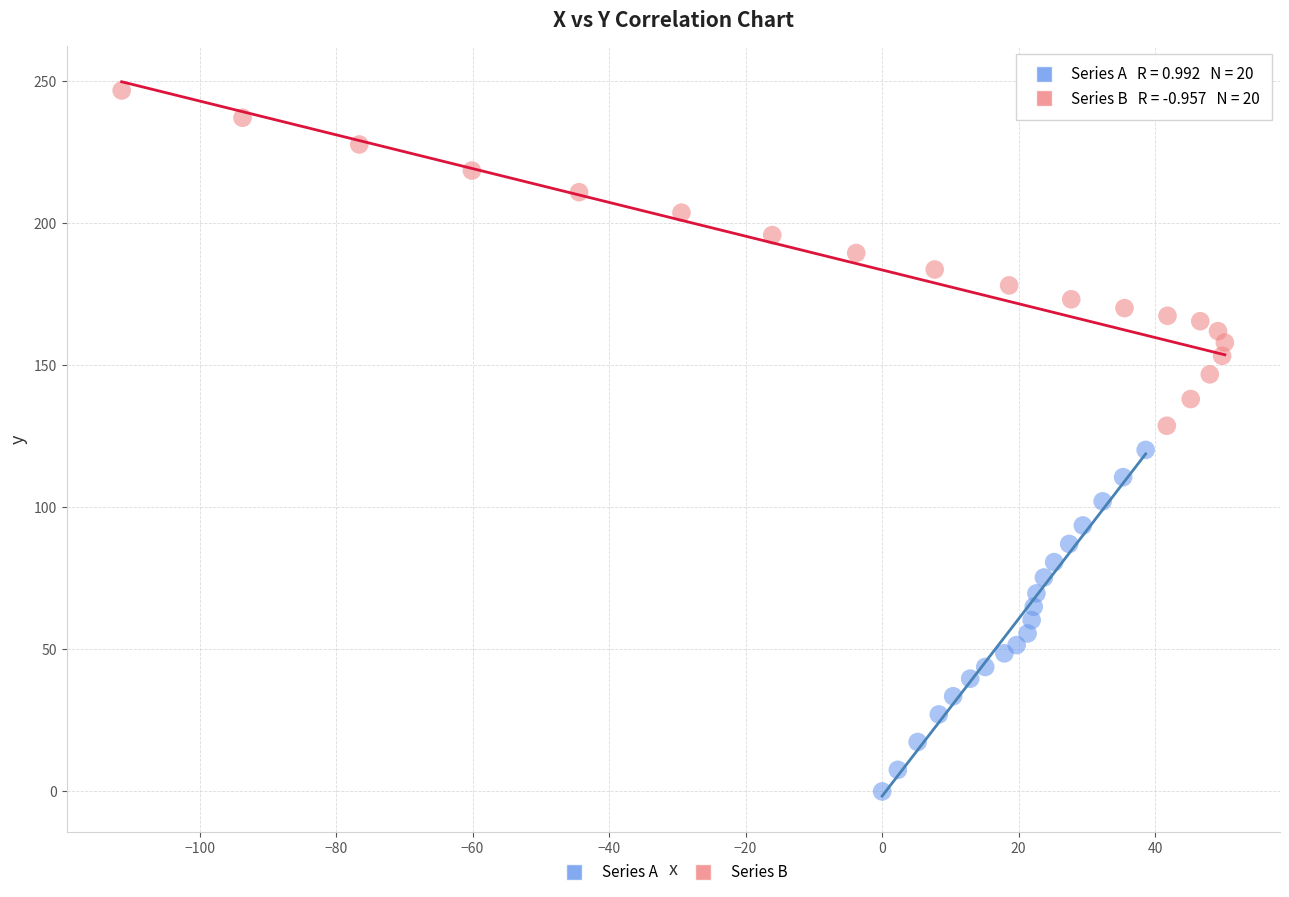

Which series has the largest Y range (max minus min)?

Series A